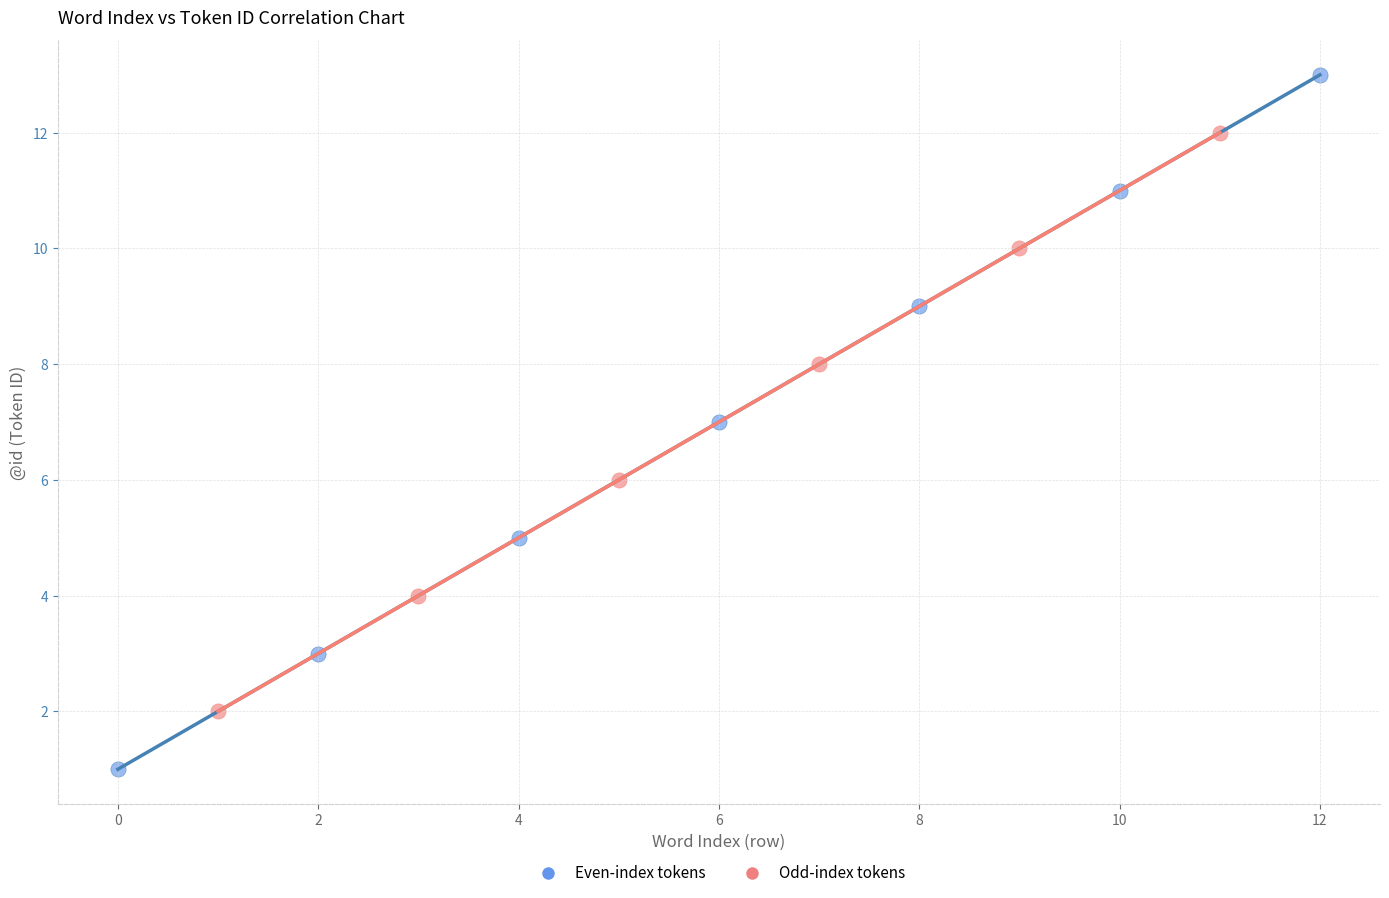

Which series reaches the minimum Y coordinate?

Even-index tokens